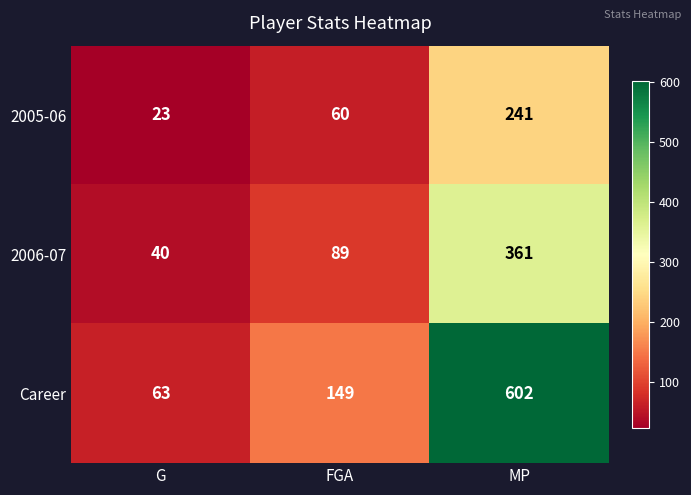

Which series has the widest spread of values?

Career